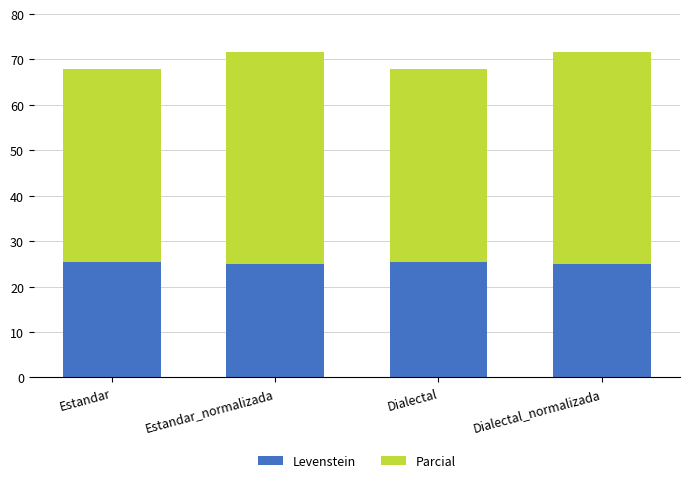

Is it true that Levenstein equals 25.0 at Dialectal_normalizada?

True